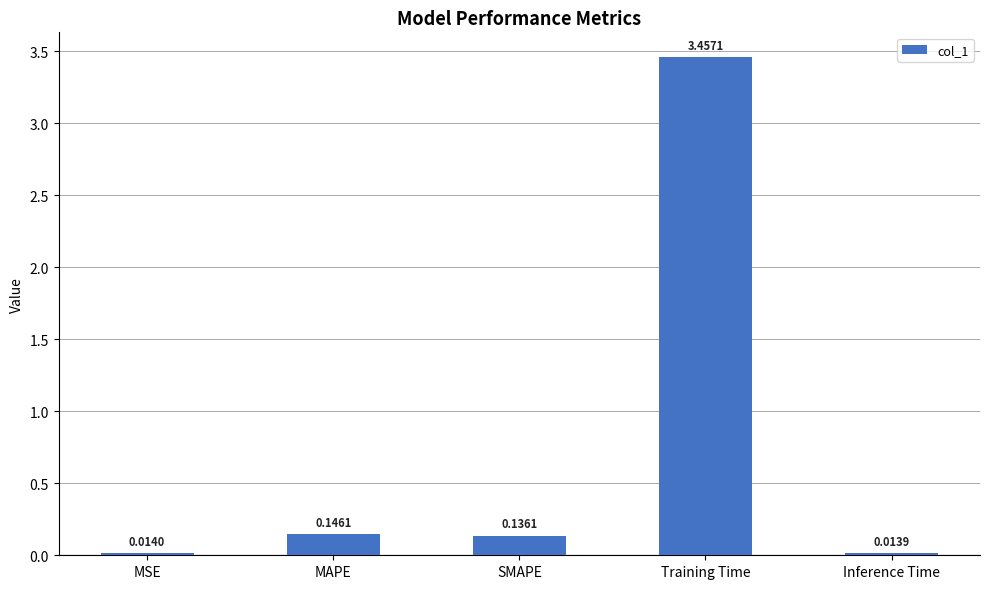

Between SMAPE and Training Time, which is larger?

Training Time